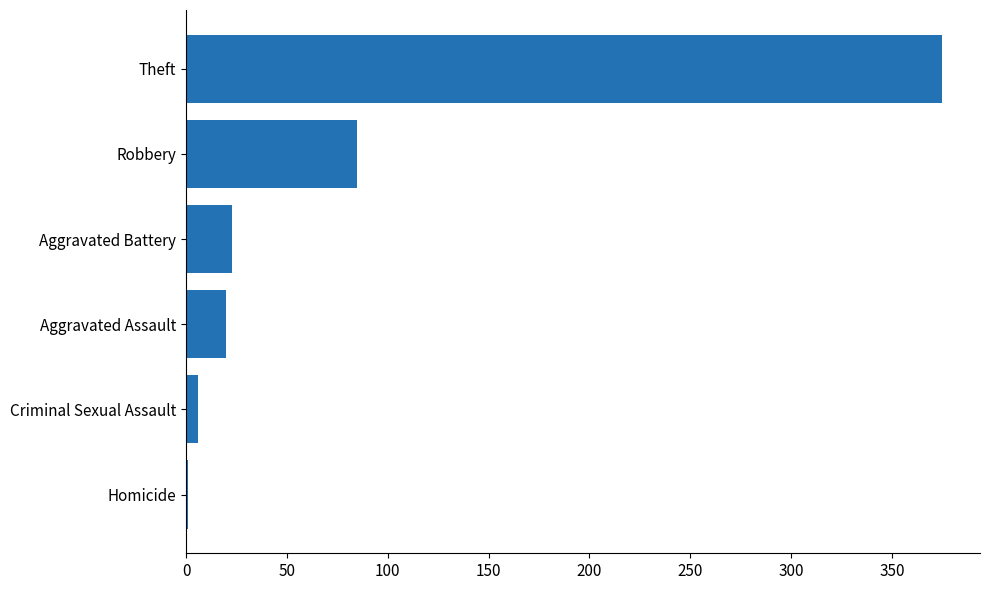

What is the sum of all values?

510